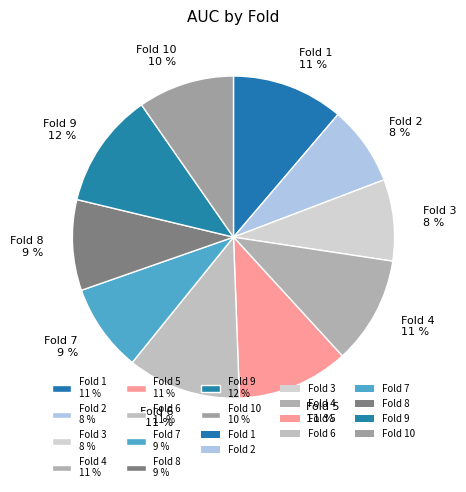

How many slices are in this pie chart?

10